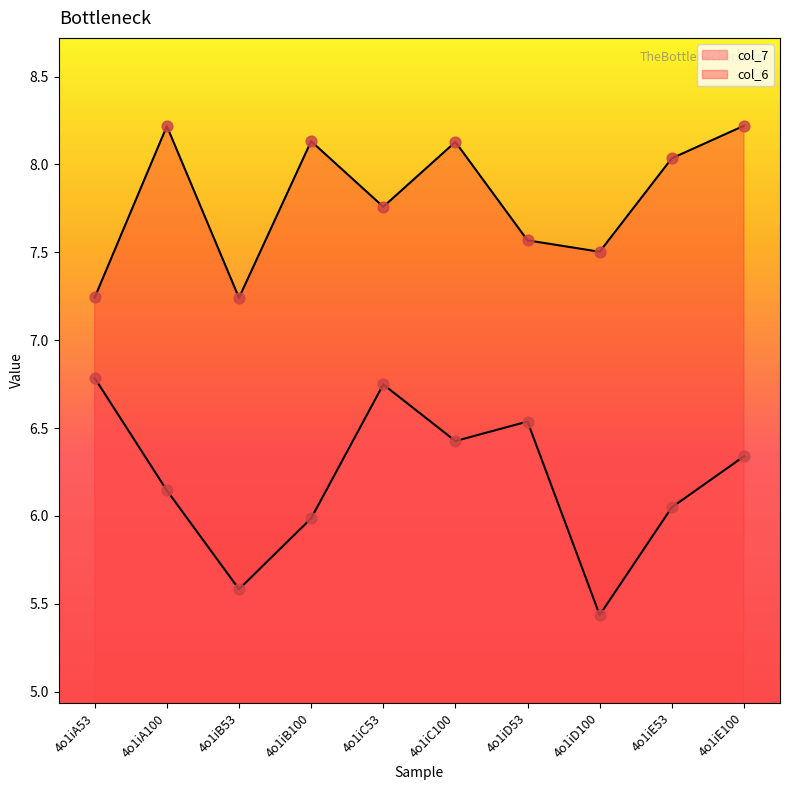

Which series reaches the minimum Y coordinate?

col_7